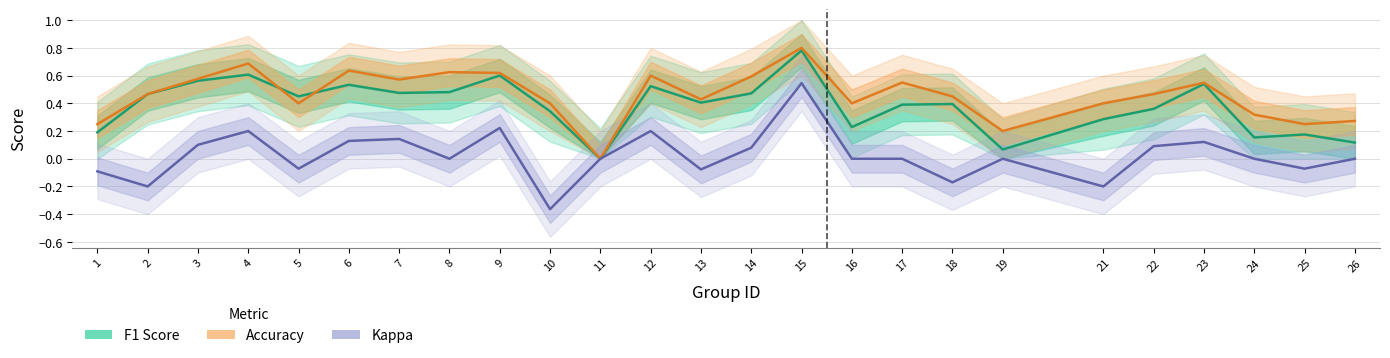

Reading left to right, extract all data points from this chart.

F1 Score: 1=0.2	2=0.5	3=0.6	4=0.6	5=0.5	6=0.5	7=0.5	8=0.5	9=0.6	10=0.3	11=0.0	12=0.5	13=0.4	14=0.5	15=0.8	16=0.2	17=0.4	18=0.4	19=0.1	21=0.3	22=0.4	23=0.5	24=0.2	25=0.2	26=0.1
Accuracy: 1=0.2	2=0.5	3=0.6	4=0.7	5=0.4	6=0.6	7=0.6	8=0.6	9=0.6	10=0.4	11=0.0	12=0.6	13=0.4	14=0.6	15=0.8	16=0.4	17=0.6	18=0.5	19=0.2	21=0.4	22=0.5	23=0.5	24=0.3	25=0.2	26=0.3
Kappa: 1=-0.1	2=-0.2	3=0.1	4=0.2	5=-0.1	6=0.1	7=0.1	8=0.0	9=0.2	10=-0.4	11=0.0	12=0.2	13=-0.1	14=0.1	15=0.5	16=0.0	17=0.0	18=-0.2	19=0.0	21=-0.2	22=0.1	23=0.1	24=0.0	25=-0.1	26=0.0